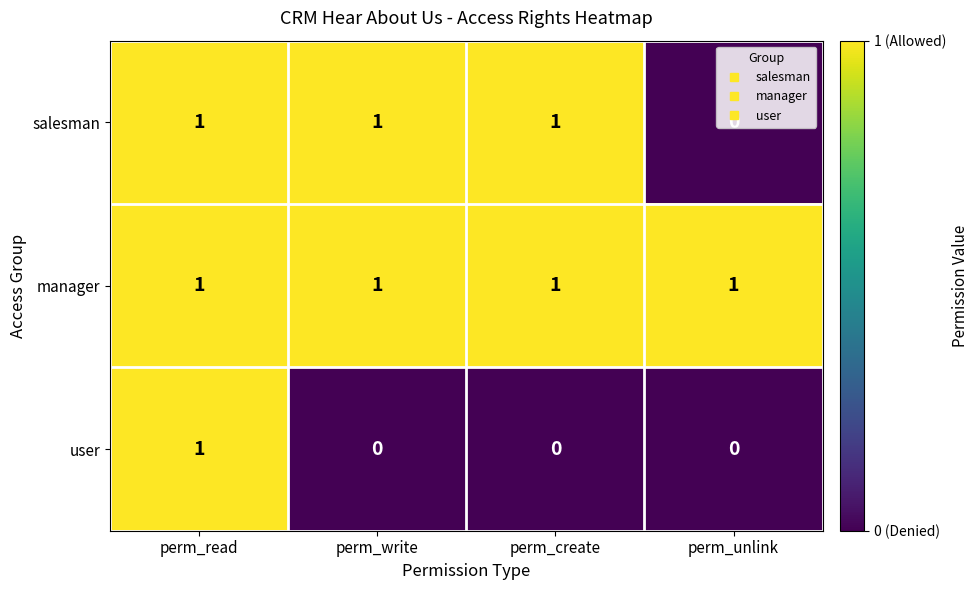

True or false: salesman has a value of 1 at perm_read.

True